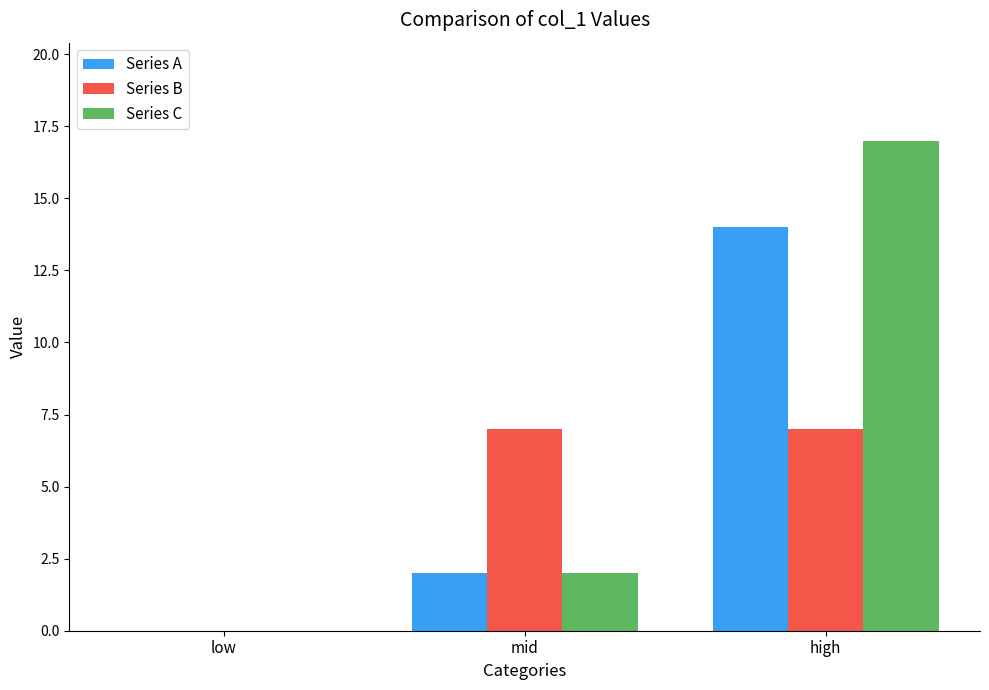

The Series A series shows -5 at low. True or false?

False